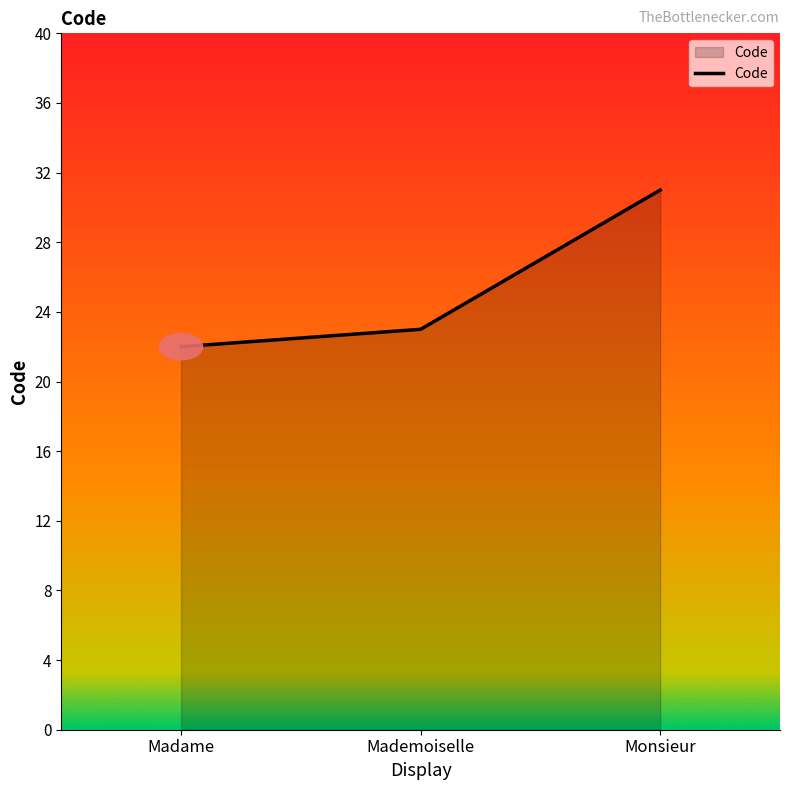

What is the approximate value at Mademoiselle?

23